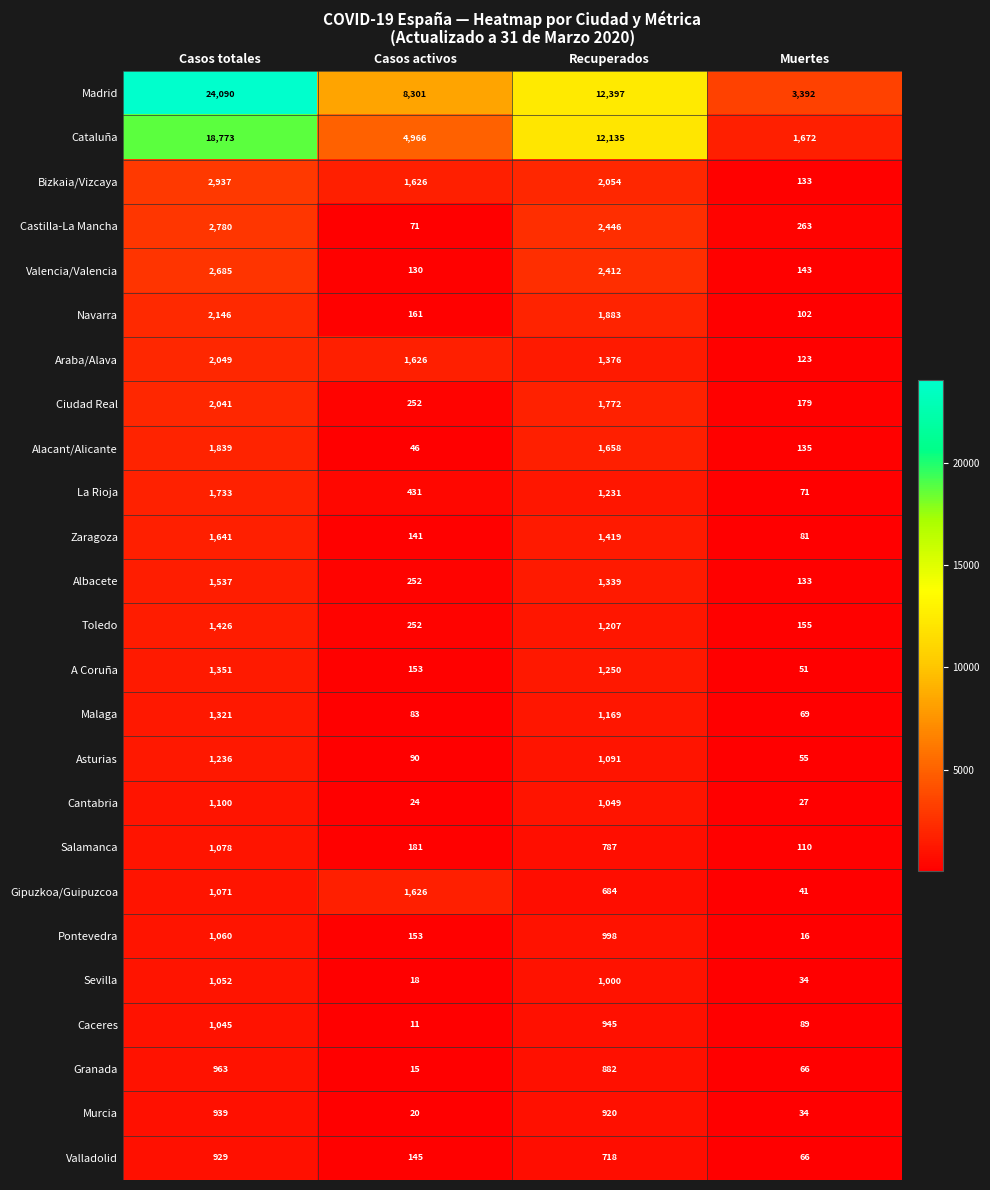

Count the number of categories in the chart.

4